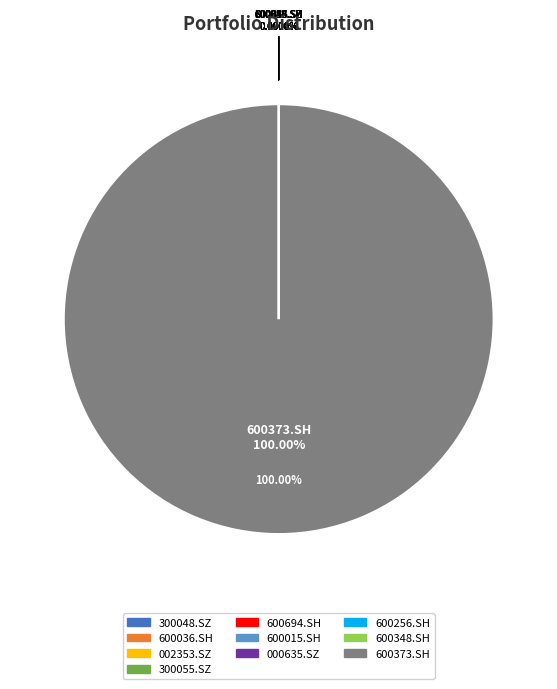

Count the number of slices in the pie.

10